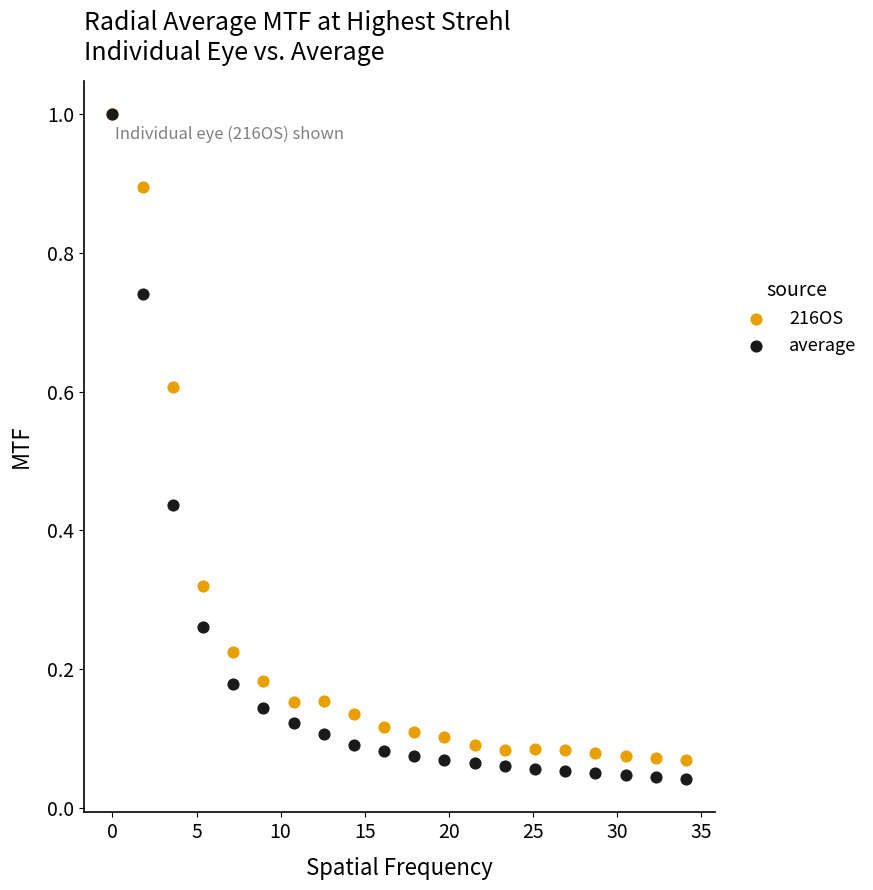

What are all the series names shown in the legend?

216OS, average